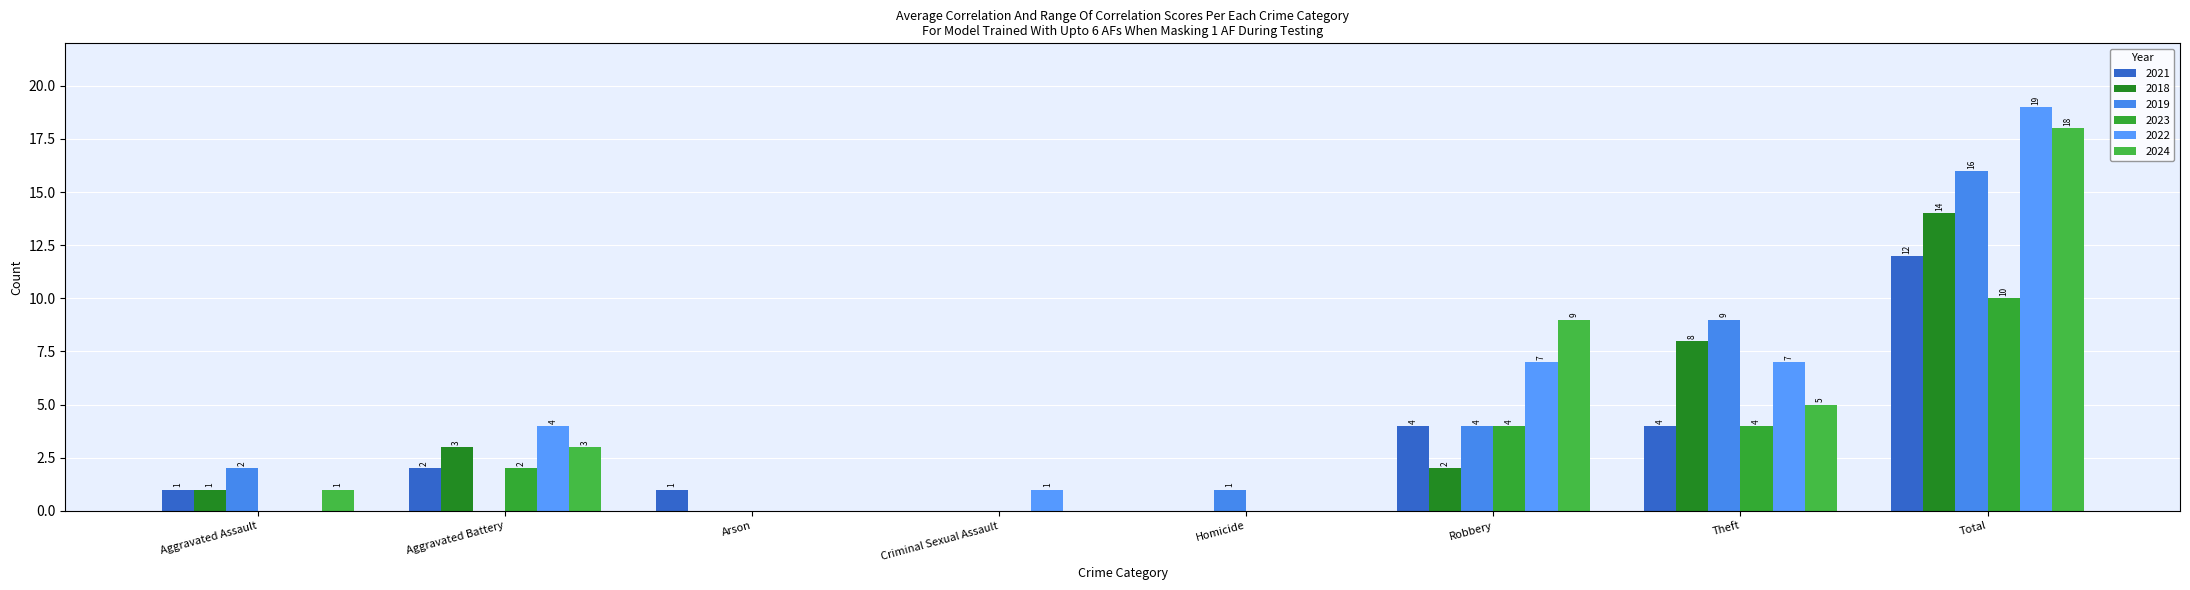

How many values in 2019 are above zero?

5